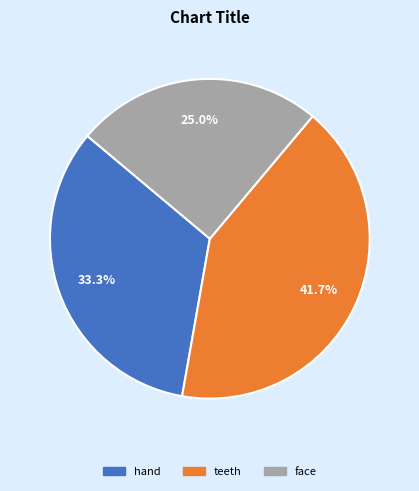

Which has a higher value, face or teeth?

teeth